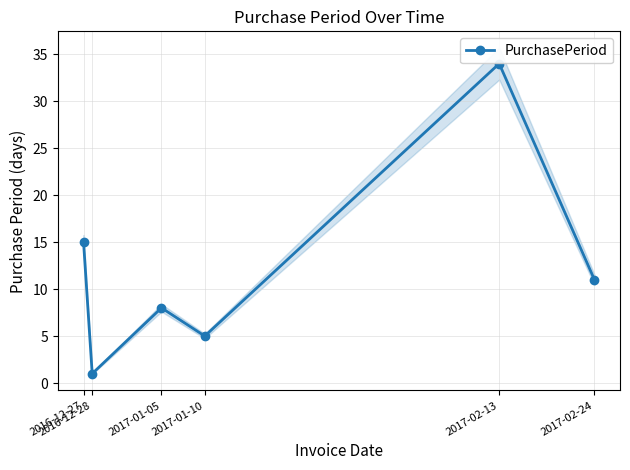

Does the chart have visible grid lines?

Yes